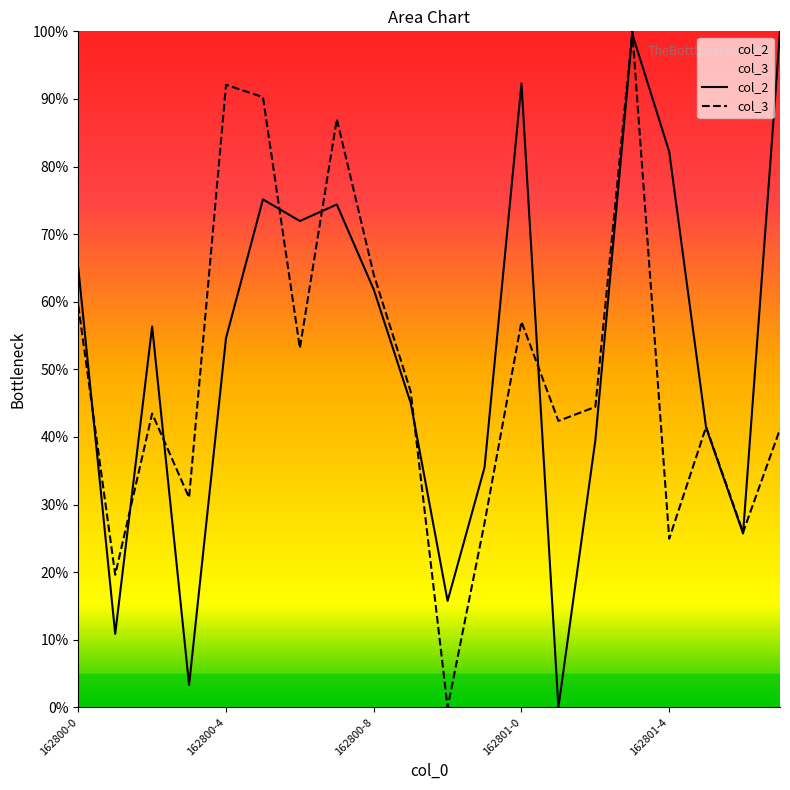

The value of col_3 at 162800-11 is 14.8. True or false?

False